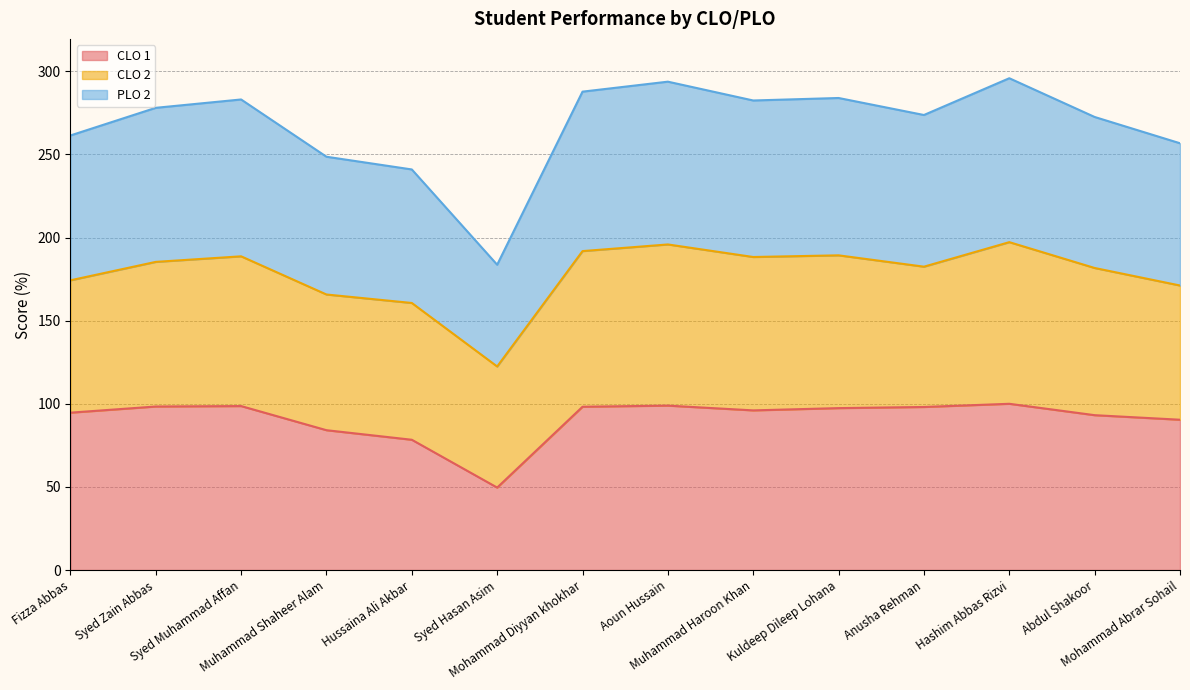

The value of PLO 2 at Syed Hasan Asim is 183.7. True or false?

True